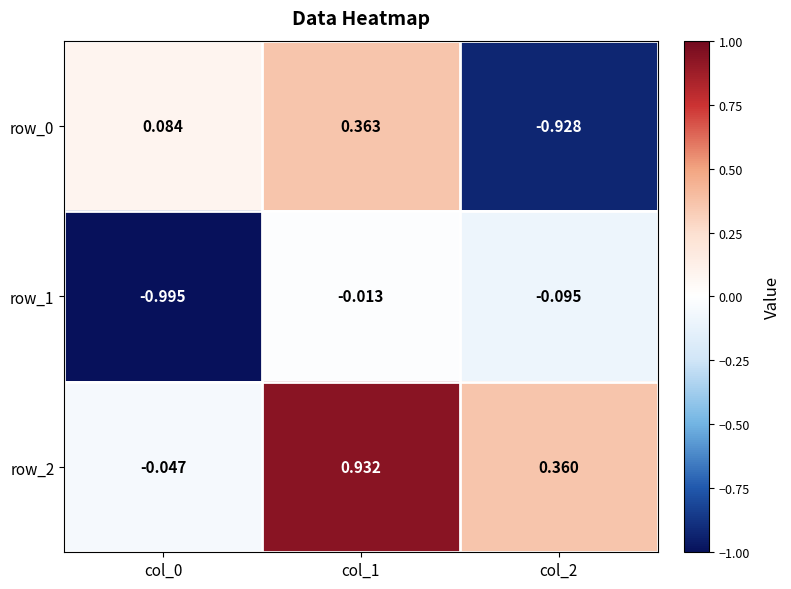

What is the sum of the row_0 values at col_2 and col_1?

-0.6